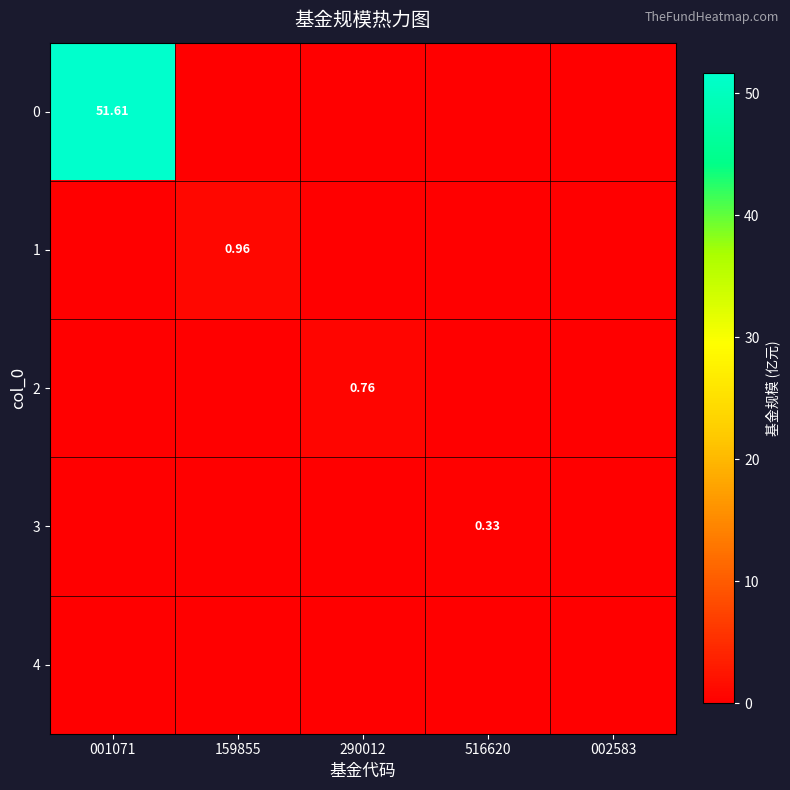

Which category has the highest value across all series?

001071